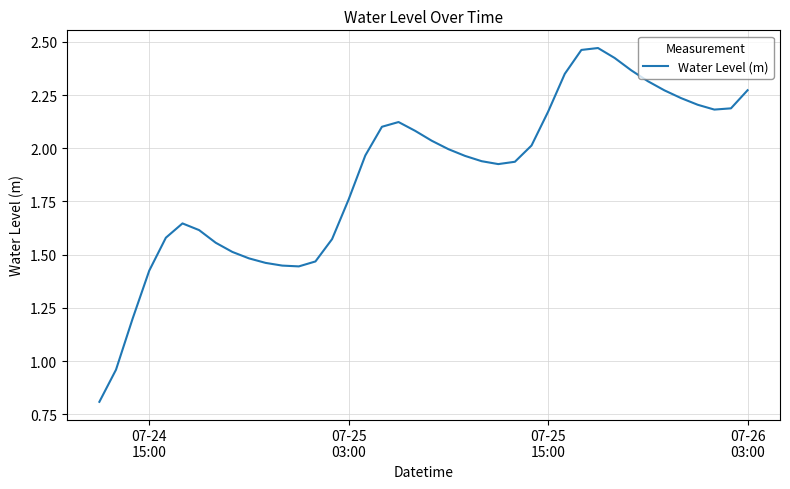

What is the smallest value displayed?

0.8